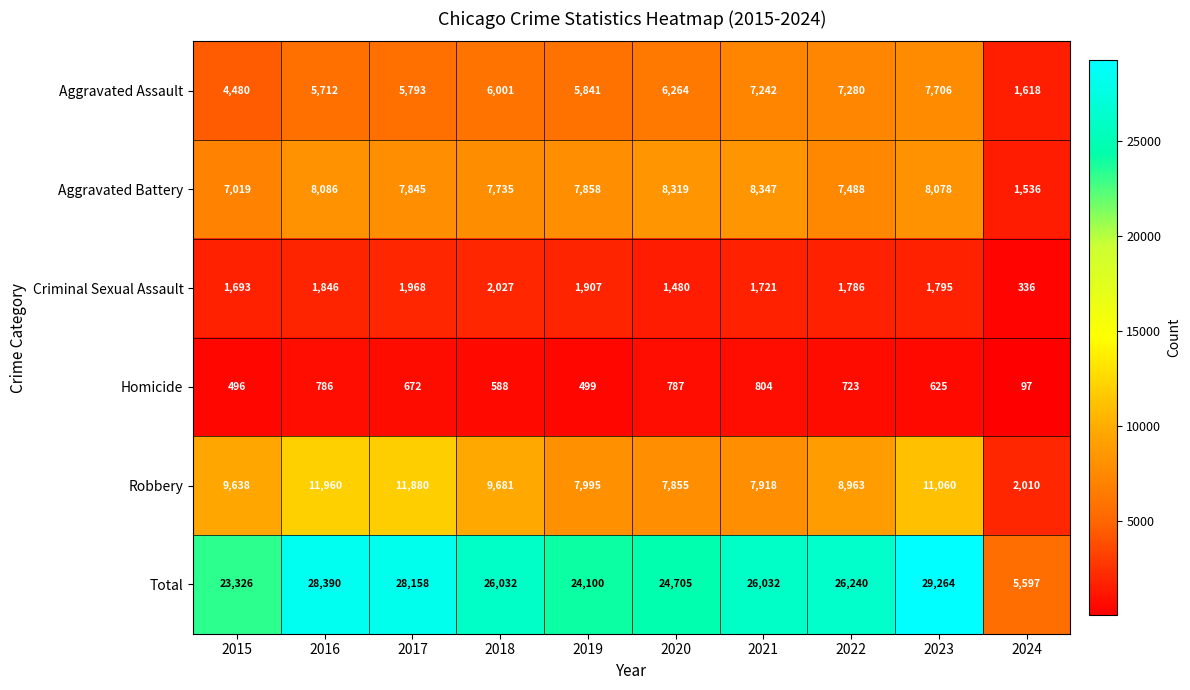

Which series changed the most between 2016 and 2021?

Robbery